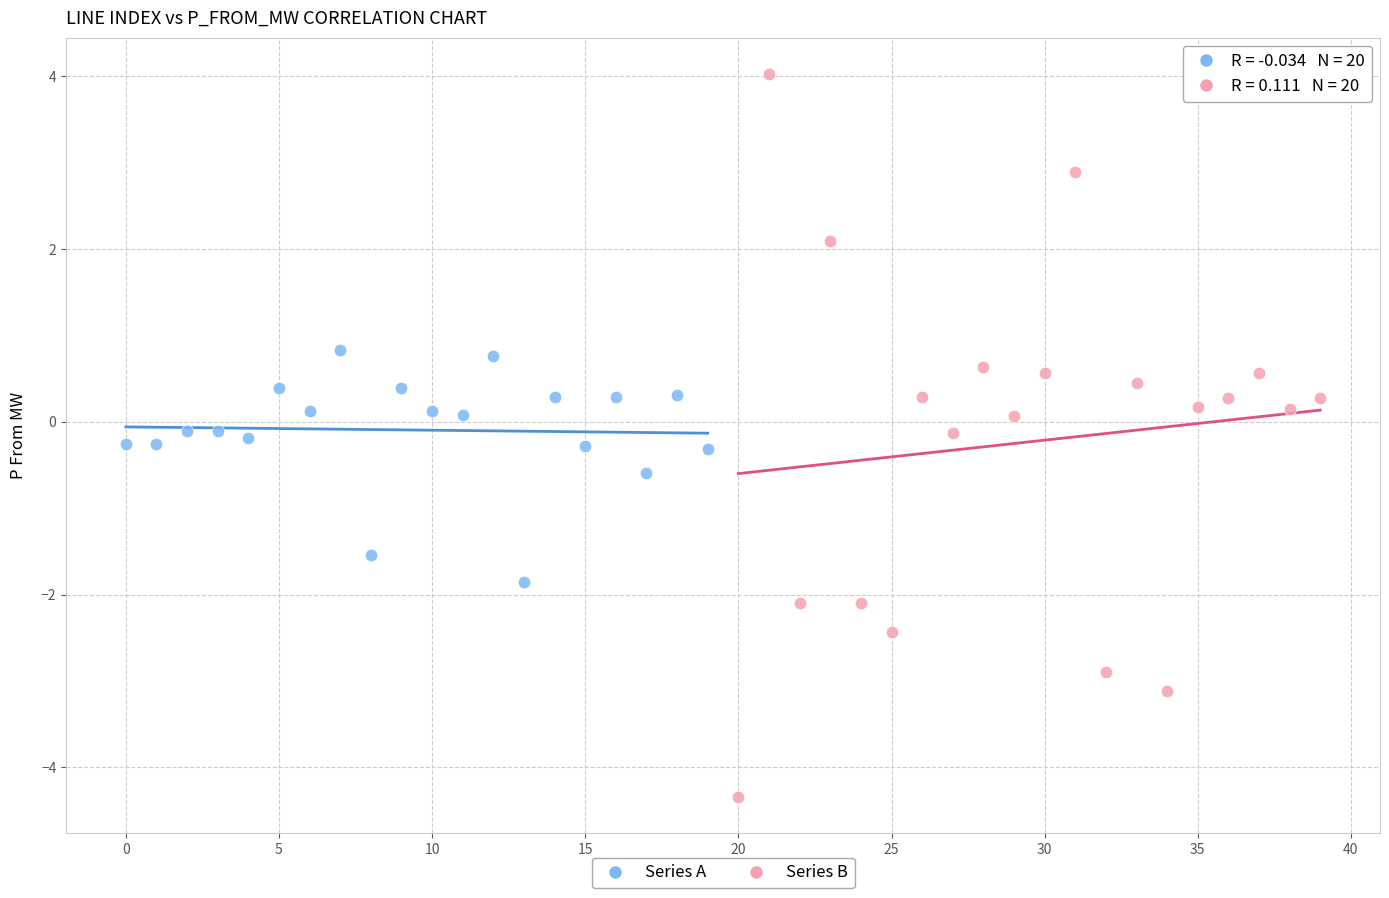

What are all the series names shown in the legend?

Series A, Series B